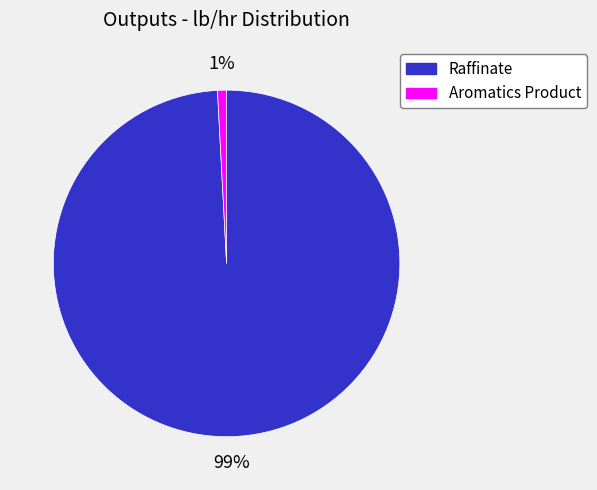

Combined, do Raffinate and Aromatics Product account for over 50%?

Yes